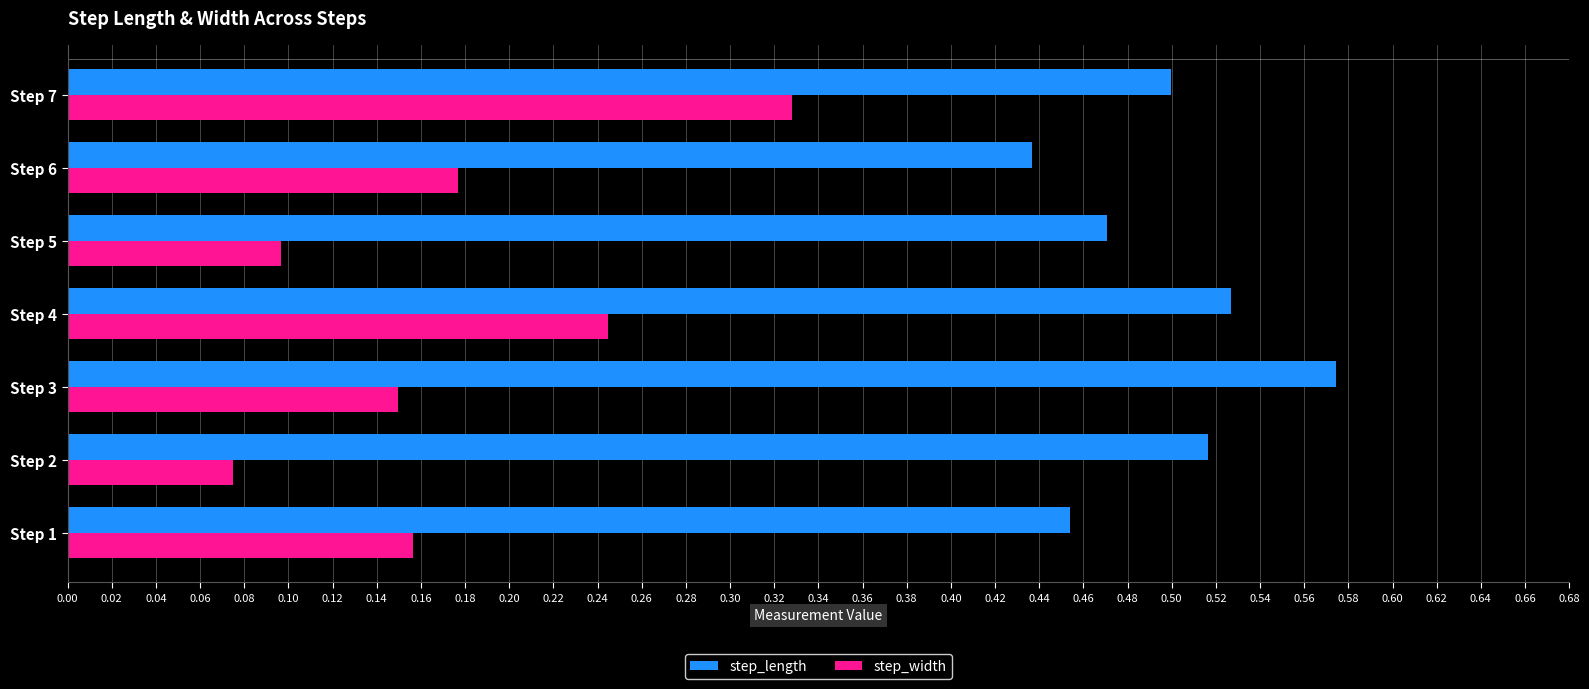

At how many categories does at least one series exceed 0?

7